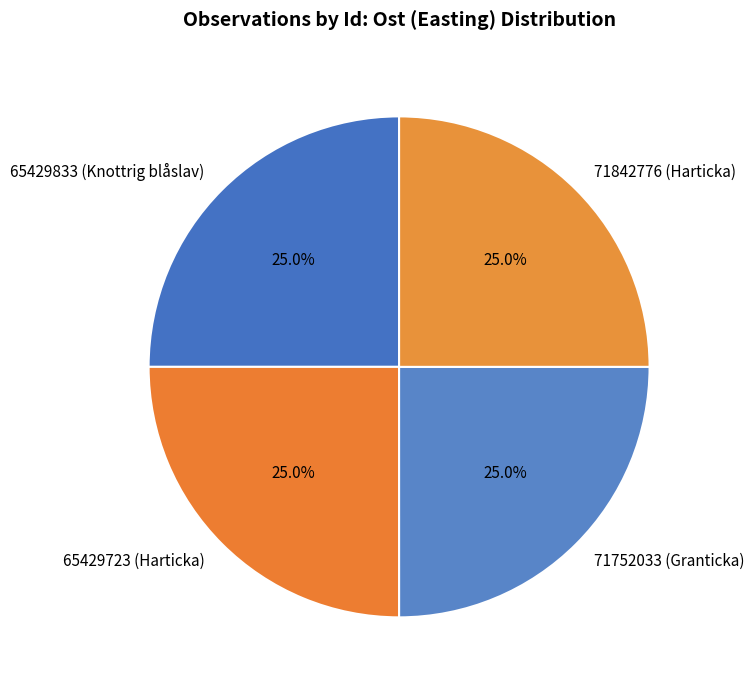

Does 65429833 (Knottrig blåslav) represent more than half of the total?

No